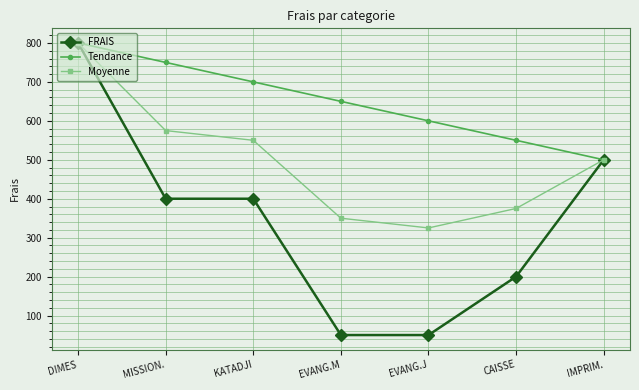

Reading right to left, what are all the values shown in this chart?

FRAIS: IMPRIM.=500	CAISSE=200	EVANG.J=50	EVANG.M=50	KATADJI=400	MISSION.=400	DIMES=800
Tendance: IMPRIM.=500	CAISSE=550	EVANG.J=600	EVANG.M=650	KATADJI=700	MISSION.=750	DIMES=800
Moyenne: IMPRIM.=500	CAISSE=375	EVANG.J=325	EVANG.M=350	KATADJI=550	MISSION.=575	DIMES=800